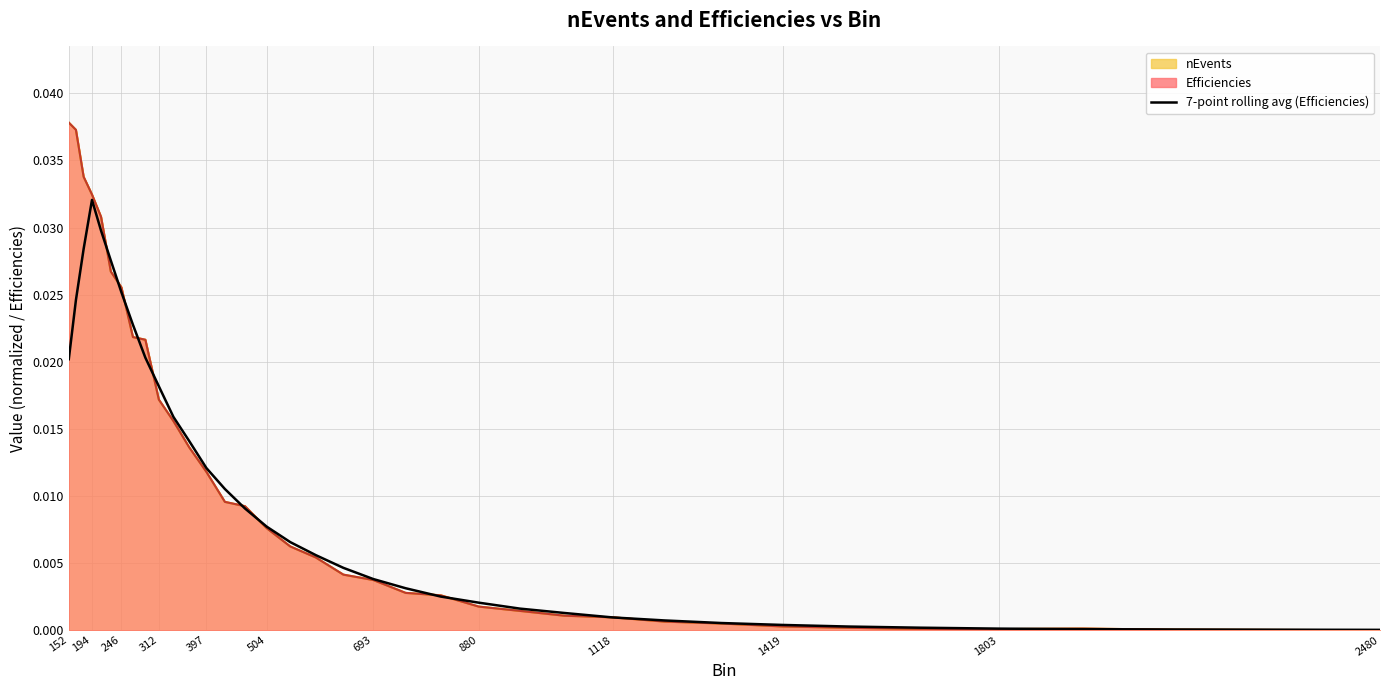

The value at 194 is 0.0. True or false?

False